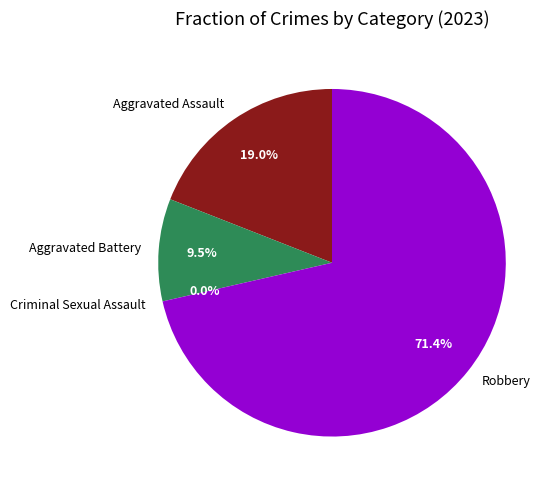

To the nearest percent, what is the average slice percentage?

25%